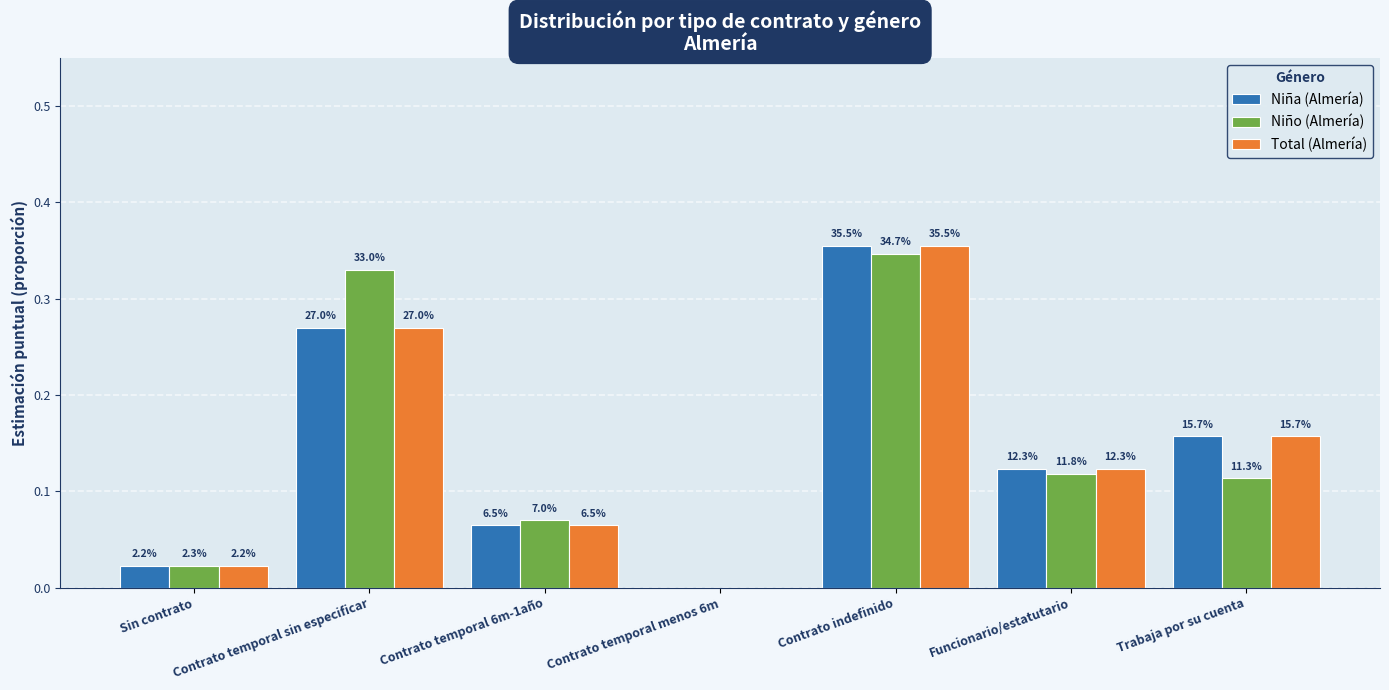

Which series has the largest total across all categories?

Niño (Almería)